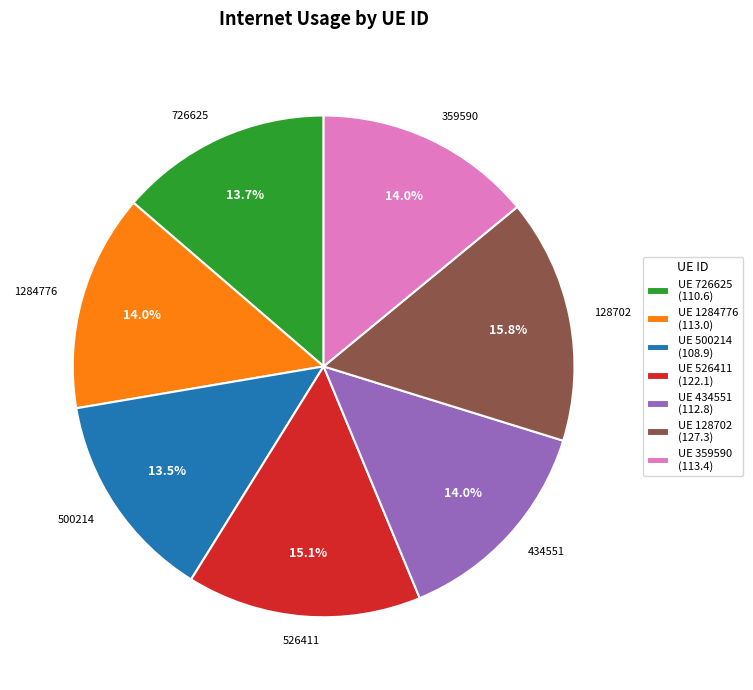

How many segments does this pie chart have?

7